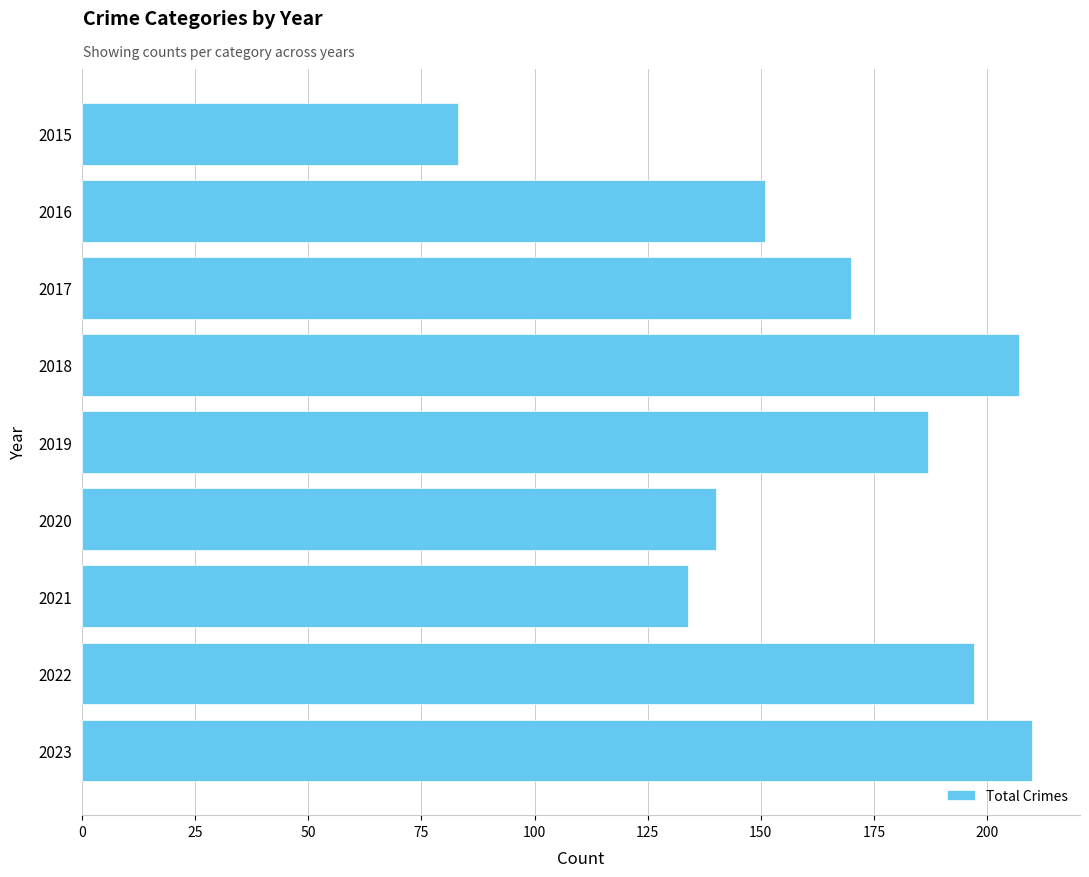

The value at 2020 is 140. True or false?

True